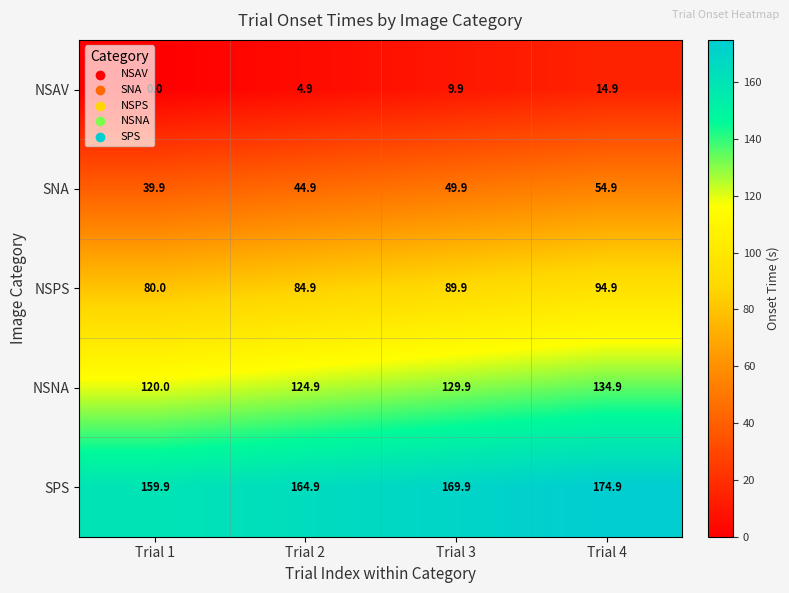

Reading left to right, extract all data points from this chart.

NSAV: 0.0	4.9	9.9	14.9
SNA: 39.9	44.9	49.9	54.9
NSPS: 80.0	84.9	89.9	94.9
NSNA: 120.0	124.9	129.9	134.9
SPS: 159.9	164.9	169.9	174.9